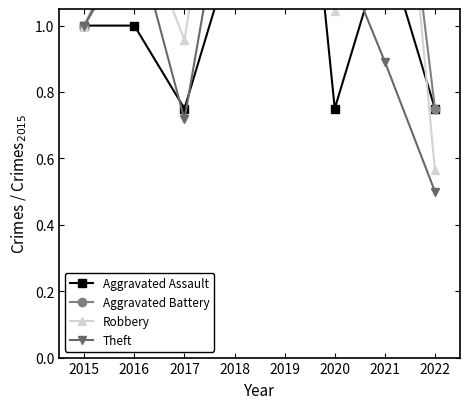

What is the highest value of the Theft series?

2.5